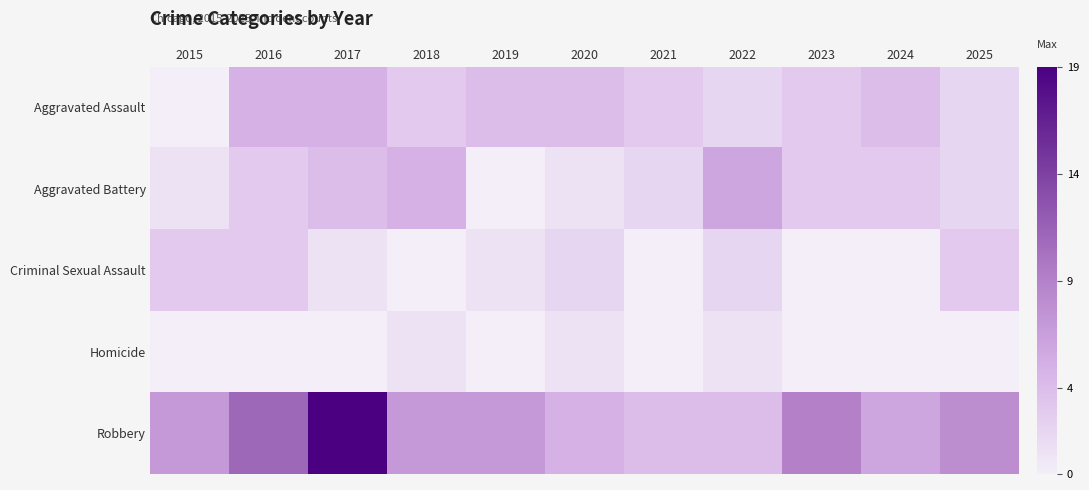

Which series has the largest total across all categories?

Robbery